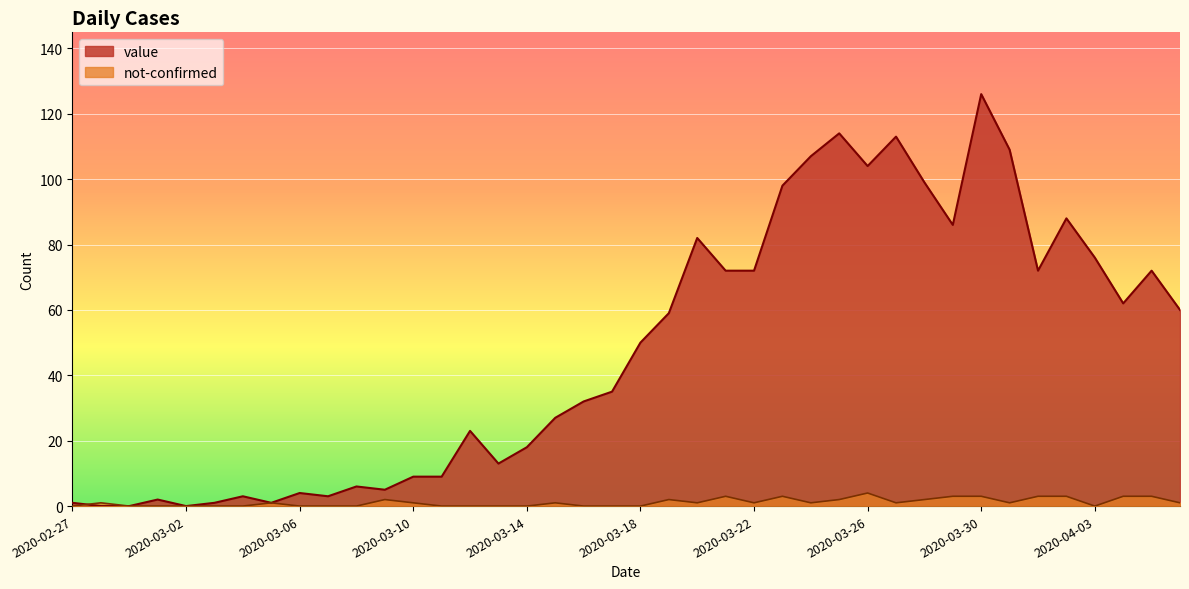

What is the total value across all series at 2020-02-27?

1